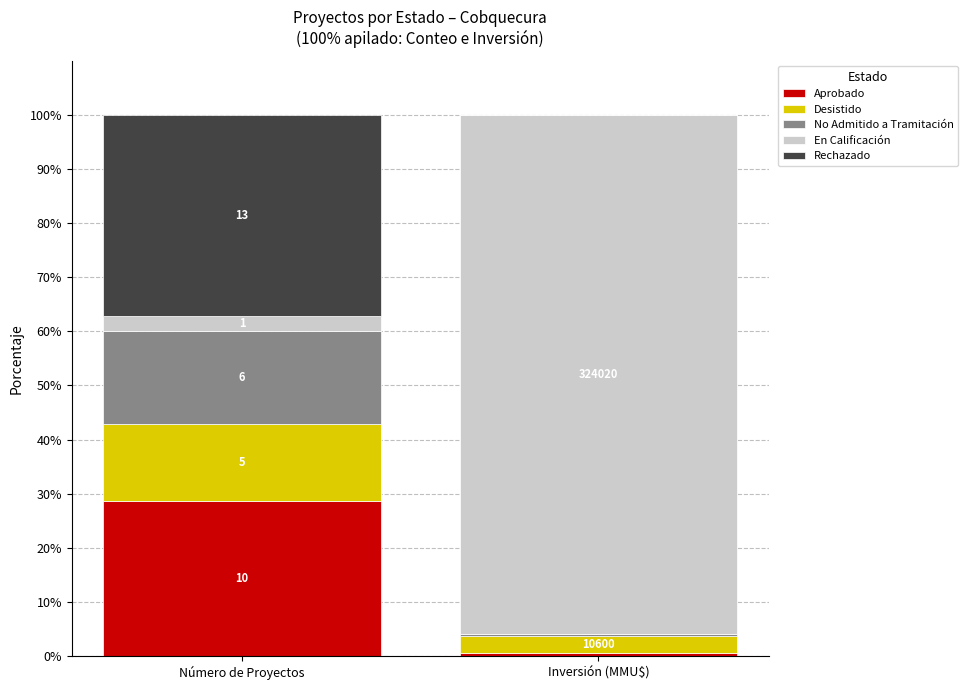

What are all the series names shown in the legend?

Aprobado, Desistido, No Admitido a Tramitación, En Calificación, Rechazado